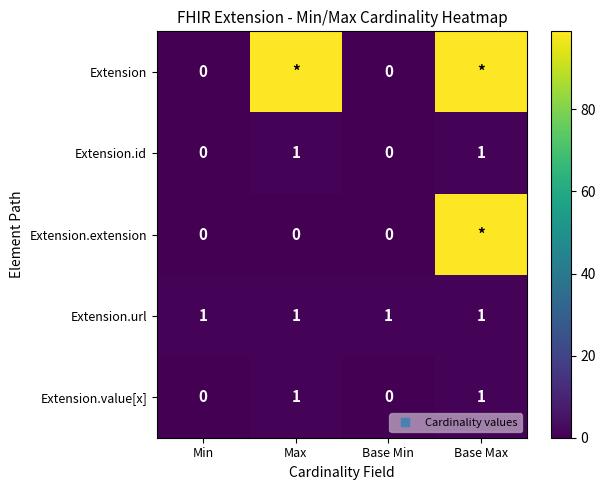

What is the maximum value for Extension.url?

1